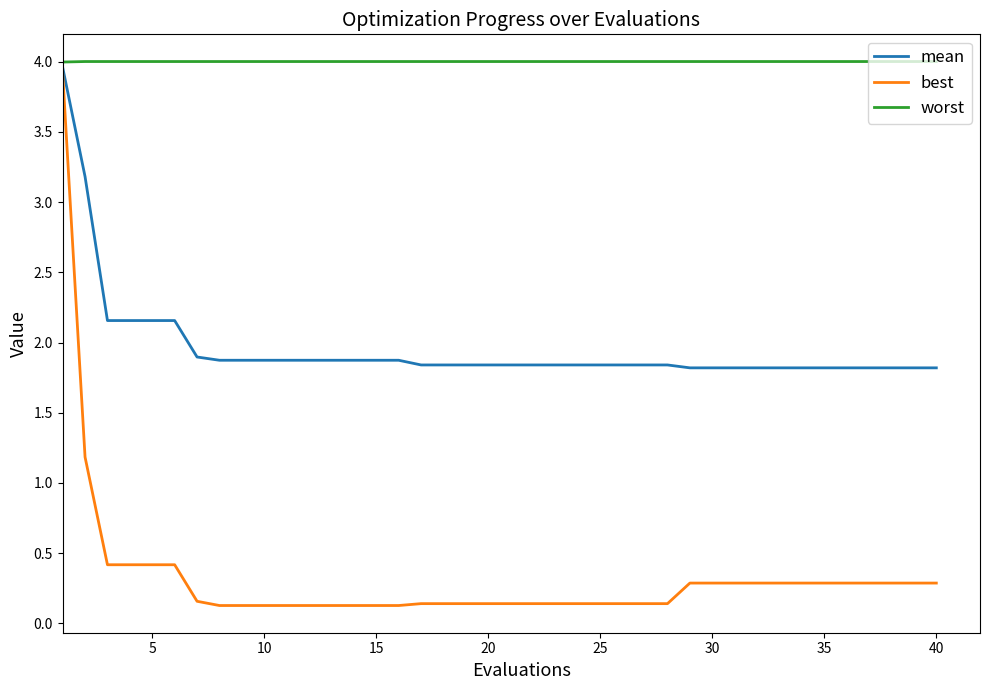

List the series in order of their overall mean, lowest first.

best, mean, worst